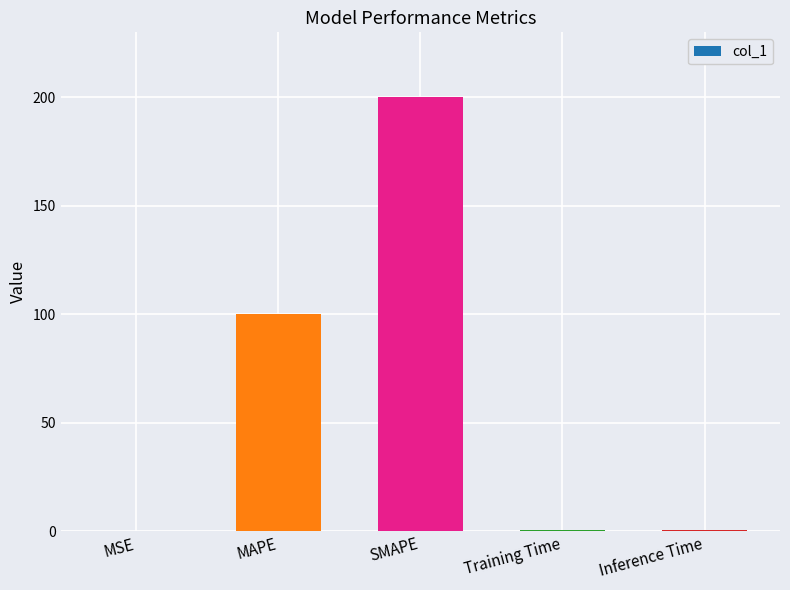

Are the bars horizontal?

No